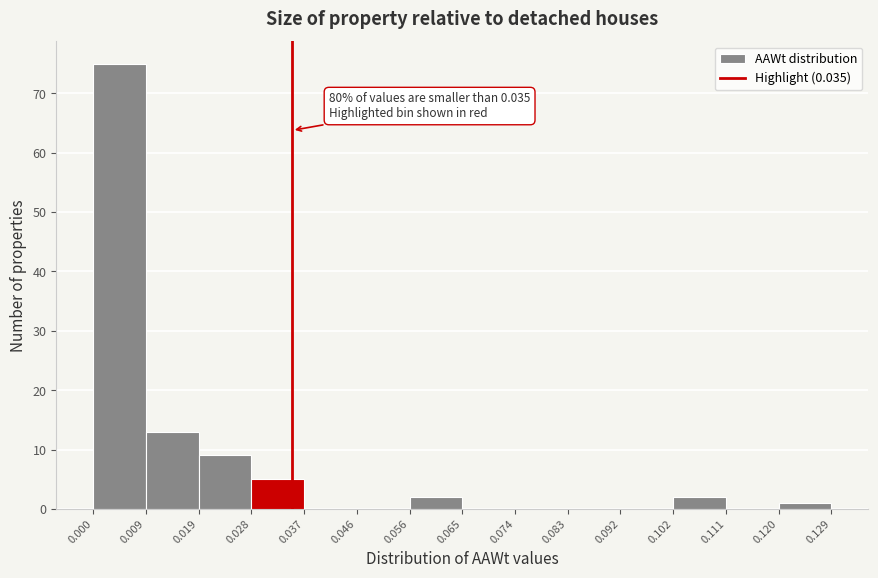

Over which range of the x-axis is the bar tallest?

0.000 to 0.009